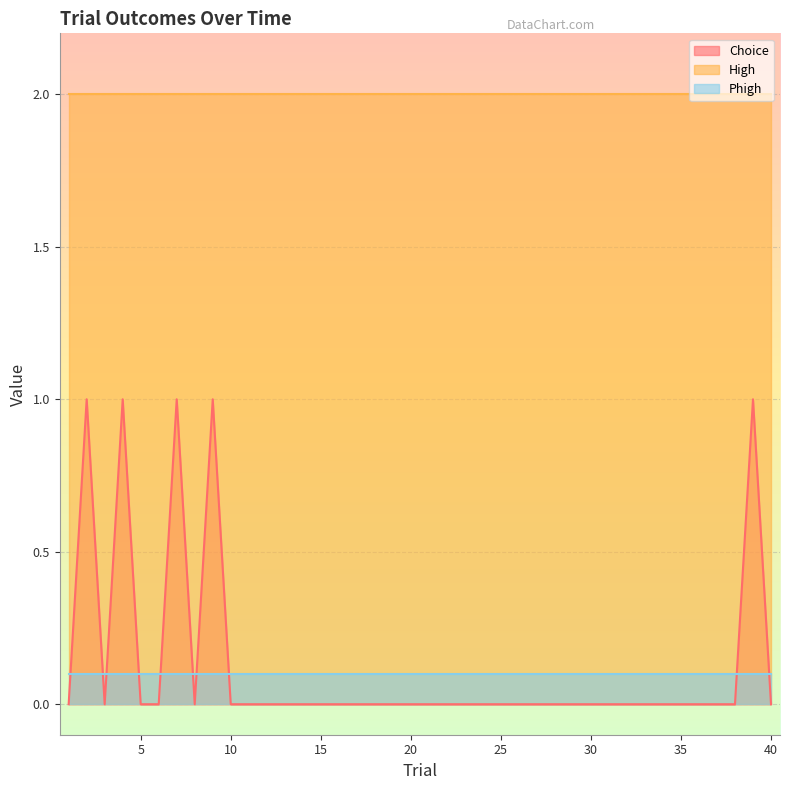

True or false: Choice and High intersect in this chart.

False